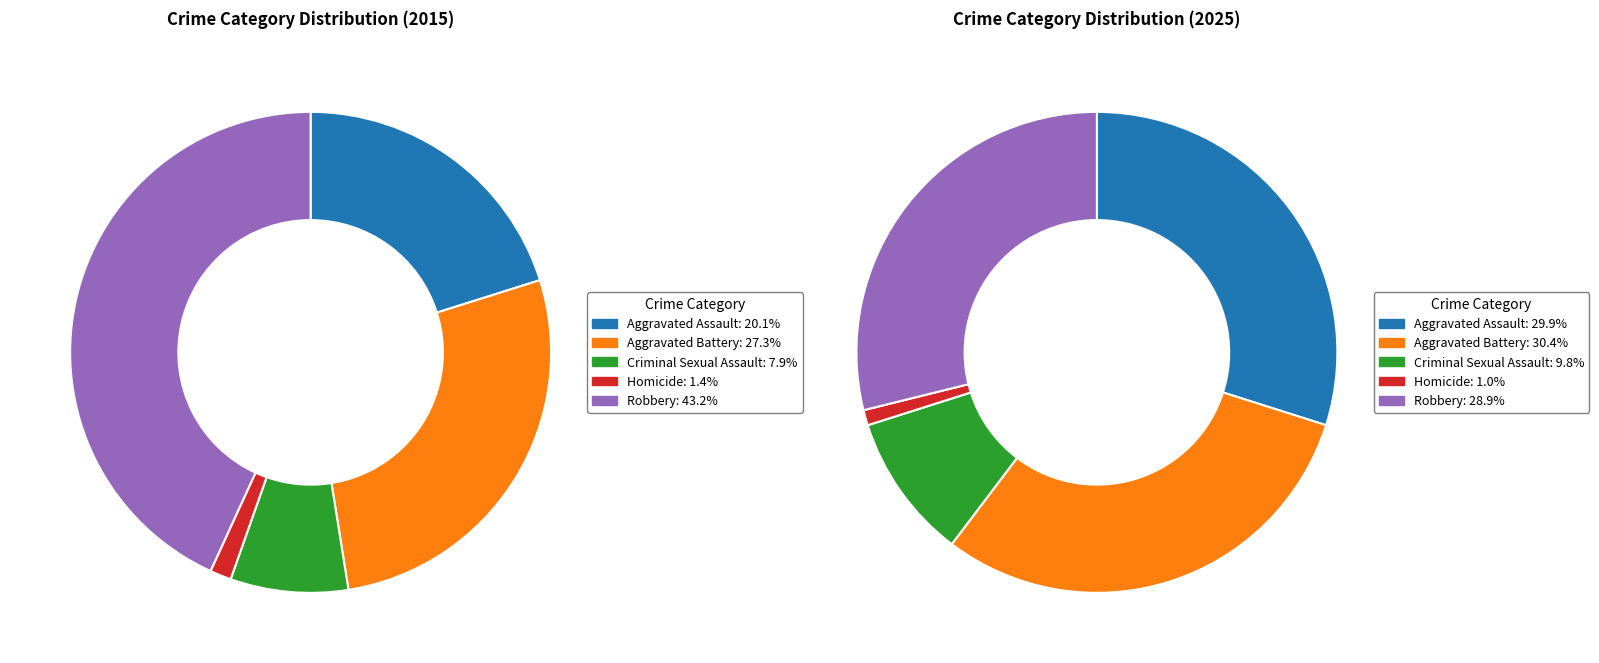

Combined, what portion of the pie is Aggravated Assault and Homicide?

21.6%